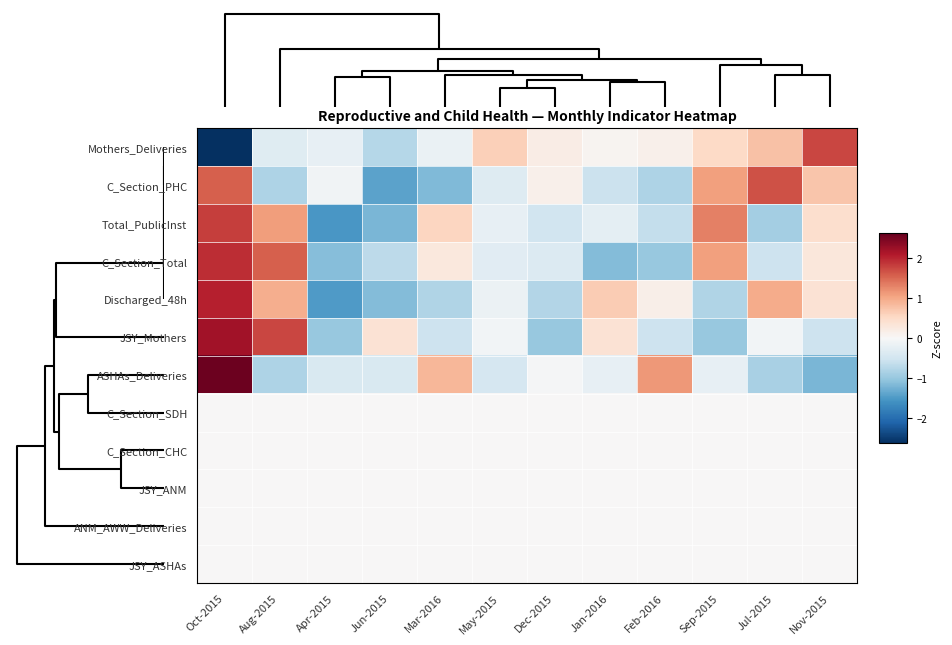

Reading left to right, what are all the values shown in this chart?

Mothers_Deliveries: Oct-2015=-2.6	Aug-2015=-0.3	Apr-2015=-0.2	Jun-2015=-0.7	Mar-2016=-0.2	May-2015=0.6	Dec-2015=0.2	Jan-2016=0.1	Feb-2016=0.1	Sep-2015=0.5	Jul-2015=0.8	Nov-2015=1.8
C_Section_PHC: Oct-2015=1.6	Aug-2015=-0.8	Apr-2015=-0.1	Jun-2015=-1.4	Mar-2016=-1.2	May-2015=-0.3	Dec-2015=0.1	Jan-2016=-0.6	Feb-2016=-0.8	Sep-2015=1.1	Jul-2015=1.7	Nov-2015=0.7
Total_PublicInst: Oct-2015=1.8	Aug-2015=1.1	Apr-2015=-1.5	Jun-2015=-1.2	Mar-2016=0.6	May-2015=-0.2	Dec-2015=-0.5	Jan-2016=-0.3	Feb-2016=-0.6	Sep-2015=1.3	Jul-2015=-0.9	Nov-2015=0.4
C_Section_Total: Oct-2015=1.9	Aug-2015=1.6	Apr-2015=-1.1	Jun-2015=-0.7	Mar-2016=0.3	May-2015=-0.3	Dec-2015=-0.4	Jan-2016=-1.1	Feb-2016=-1.0	Sep-2015=1.1	Jul-2015=-0.5	Nov-2015=0.3
Discharged_48h: Oct-2015=2.0	Aug-2015=0.9	Apr-2015=-1.5	Jun-2015=-1.1	Mar-2016=-0.8	May-2015=-0.2	Dec-2015=-0.8	Jan-2016=0.7	Feb-2016=0.2	Sep-2015=-0.8	Jul-2015=1.0	Nov-2015=0.4
JSY_Mothers: Oct-2015=2.2	Aug-2015=1.7	Apr-2015=-1.0	Jun-2015=0.4	Mar-2016=-0.5	May-2015=-0.1	Dec-2015=-1.0	Jan-2016=0.4	Feb-2016=-0.5	Sep-2015=-1.0	Jul-2015=-0.1	Nov-2015=-0.5
ASHAs_Deliveries: Oct-2015=2.6	Aug-2015=-0.8	Apr-2015=-0.4	Jun-2015=-0.4	Mar-2016=0.9	May-2015=-0.4	Dec-2015=-0.0	Jan-2016=-0.2	Feb-2016=1.1	Sep-2015=-0.2	Jul-2015=-0.8	Nov-2015=-1.2
C_Section_SDH: Oct-2015=0.0	Aug-2015=0.0	Apr-2015=0.0	Jun-2015=0.0	Mar-2016=0.0	May-2015=0.0	Dec-2015=0.0	Jan-2016=0.0	Feb-2016=0.0	Sep-2015=0.0	Jul-2015=0.0	Nov-2015=0.0
C_Section_CHC: Oct-2015=0.0	Aug-2015=0.0	Apr-2015=0.0	Jun-2015=0.0	Mar-2016=0.0	May-2015=0.0	Dec-2015=0.0	Jan-2016=0.0	Feb-2016=0.0	Sep-2015=0.0	Jul-2015=0.0	Nov-2015=0.0
JSY_ANM: Oct-2015=0.0	Aug-2015=0.0	Apr-2015=0.0	Jun-2015=0.0	Mar-2016=0.0	May-2015=0.0	Dec-2015=0.0	Jan-2016=0.0	Feb-2016=0.0	Sep-2015=0.0	Jul-2015=0.0	Nov-2015=0.0
ANM_AWW_Deliveries: Oct-2015=0.0	Aug-2015=0.0	Apr-2015=0.0	Jun-2015=0.0	Mar-2016=0.0	May-2015=0.0	Dec-2015=0.0	Jan-2016=0.0	Feb-2016=0.0	Sep-2015=0.0	Jul-2015=0.0	Nov-2015=0.0
JSY_ASHAs: Oct-2015=0.0	Aug-2015=0.0	Apr-2015=0.0	Jun-2015=0.0	Mar-2016=0.0	May-2015=0.0	Dec-2015=0.0	Jan-2016=0.0	Feb-2016=0.0	Sep-2015=0.0	Jul-2015=0.0	Nov-2015=0.0